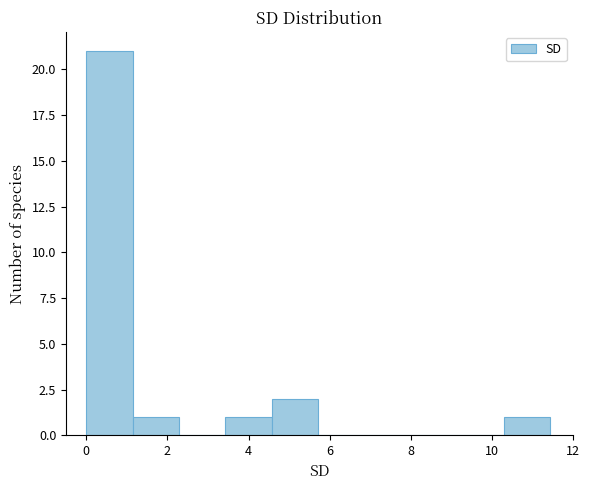

Reading left to right, transcribe this chart: for each bar, give the range it covers on the x-axis and its height. Neither the bar edges nor the heights are printed on the chart, so give them approximately, as read against the axes.

0.0 to 1.2: 21
1.2 to 2.2: 1
2.2 to 3.4: 0
3.4 to 4.6: 1
4.6 to 5.8: 2
5.8 to 6.8: 0
6.8 to 8.0: 0
8.0 to 9.2: 0
9.2 to 10.2: 0
10.2 to 11.4: 1